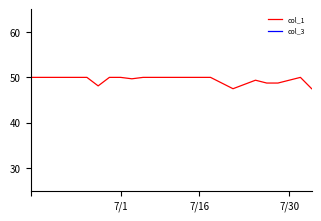

True or false: col_1 and col_3 cross at least once.

False